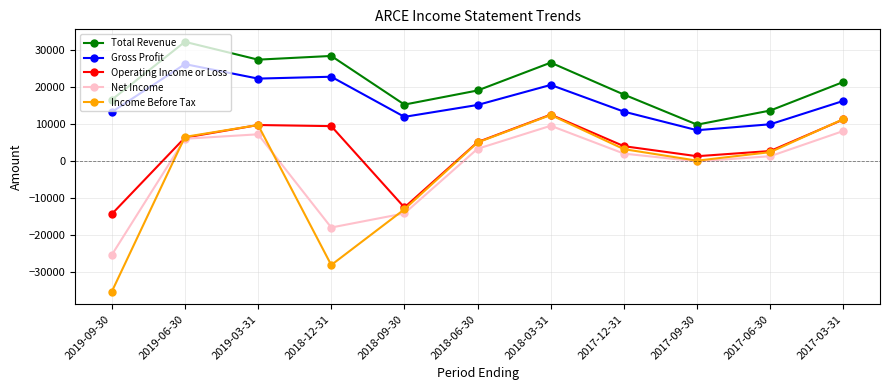

True or false: Operating Income or Loss and Gross Profit intersect in this chart.

False